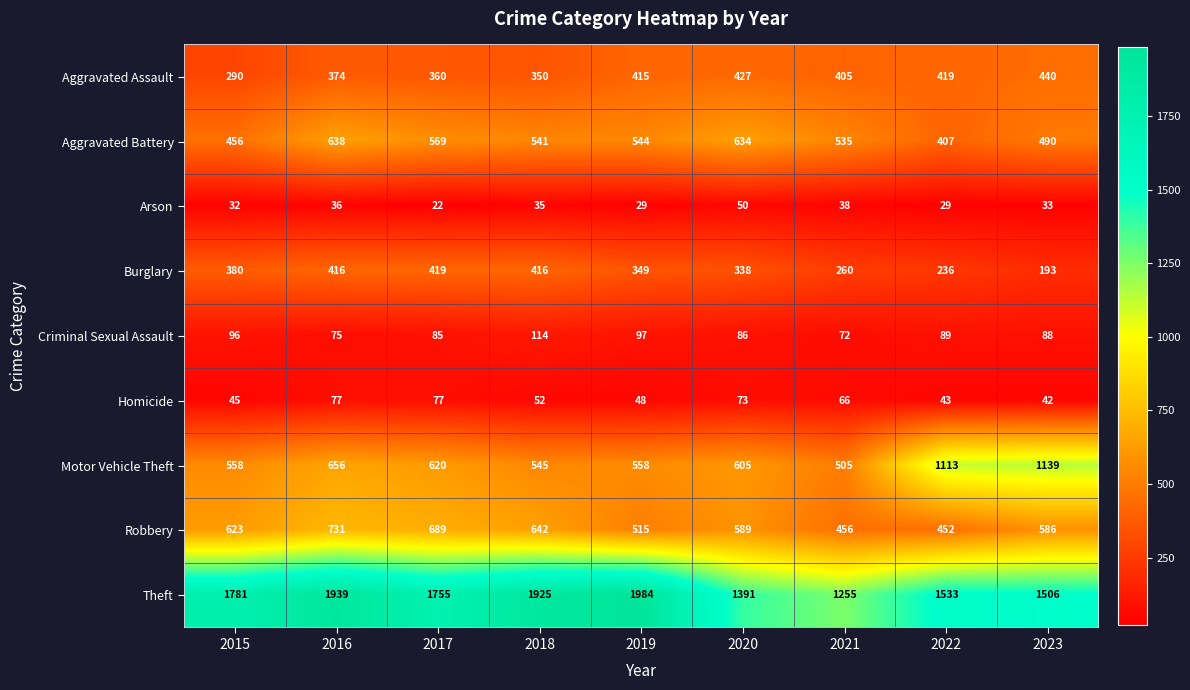

The value of Aggravated Battery at 2018 is 229. True or false?

False